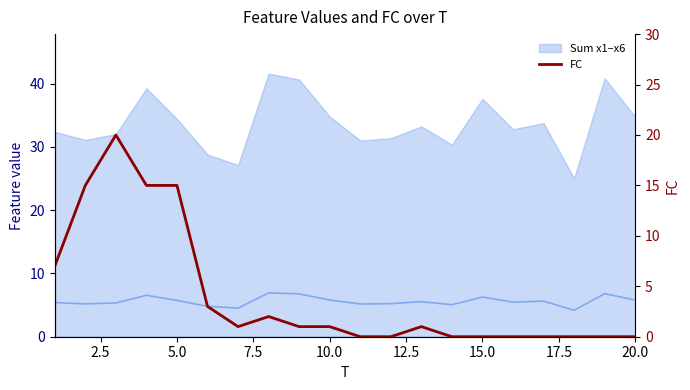

How many interior local valleys (lower than both neighbors) does the data have?

1